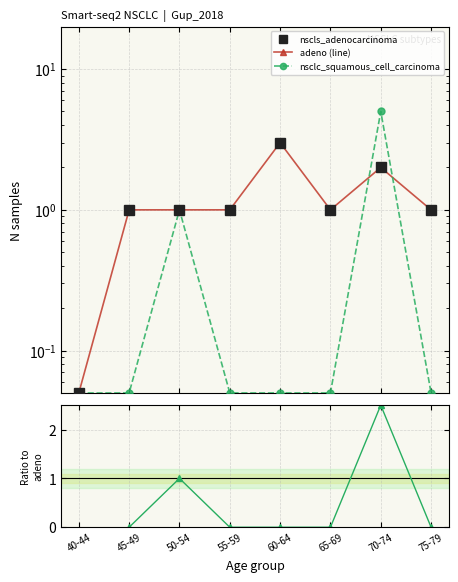

Where is the first local maximum for nsclc_squamous_cell_carcinoma?

50-54